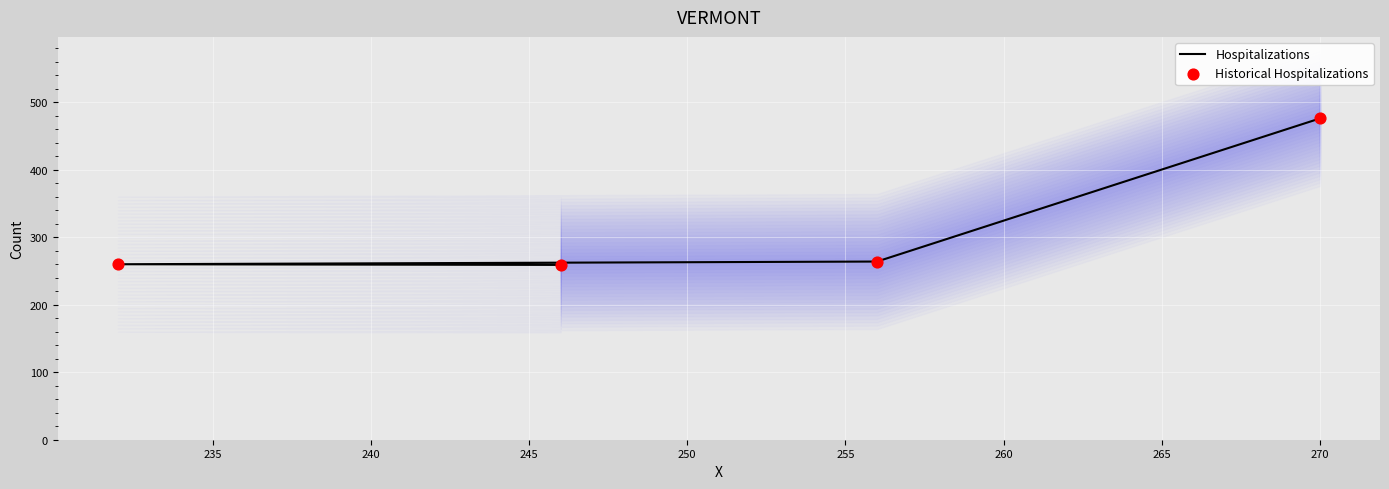

Is the value of Historical Hospitalizations at 230 greater than the value of Hospitalizations at 230?

No